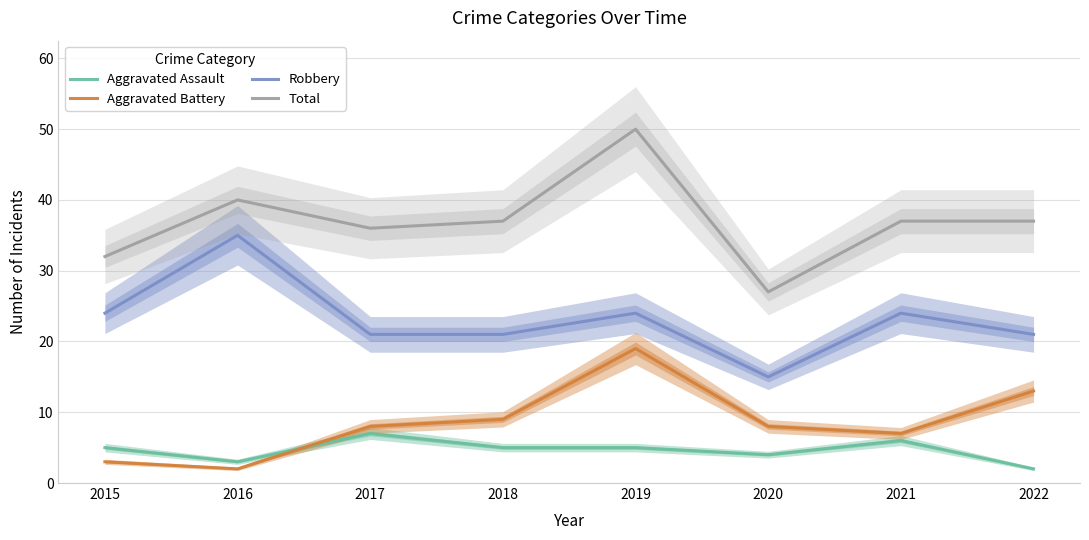

Is it true that Aggravated Assault equals 5 at 2015?

True